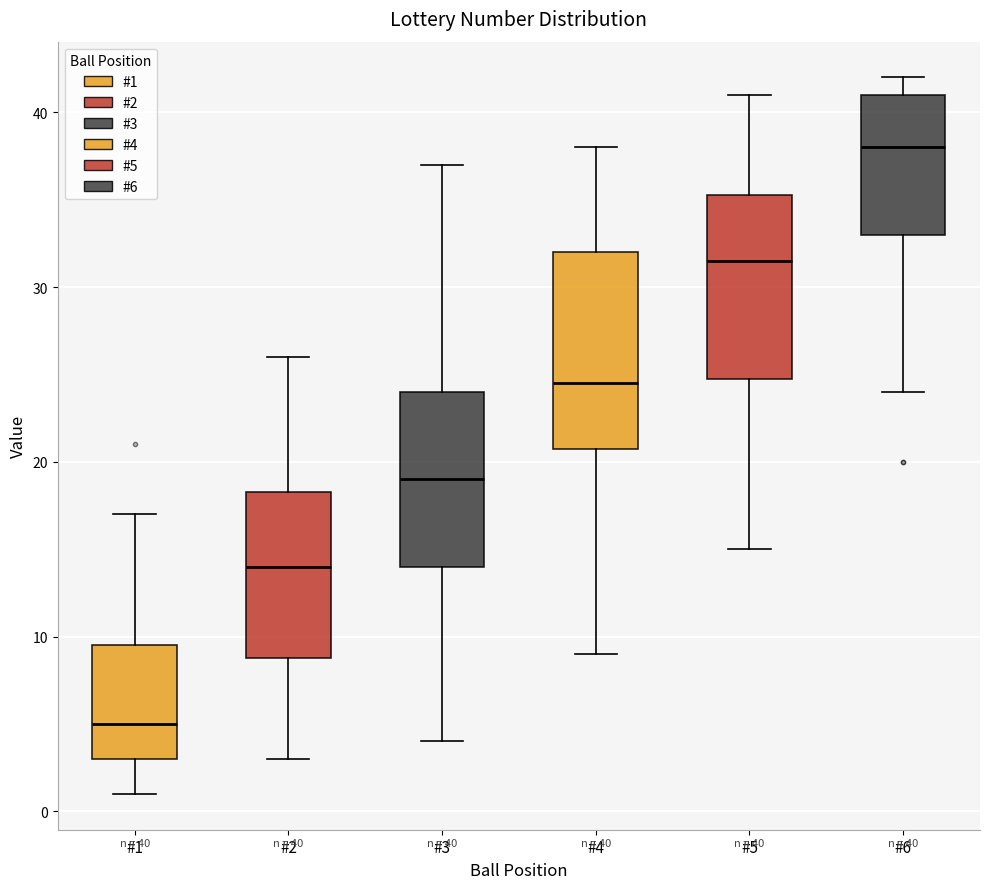

Which box's median line is the lowest?

#1